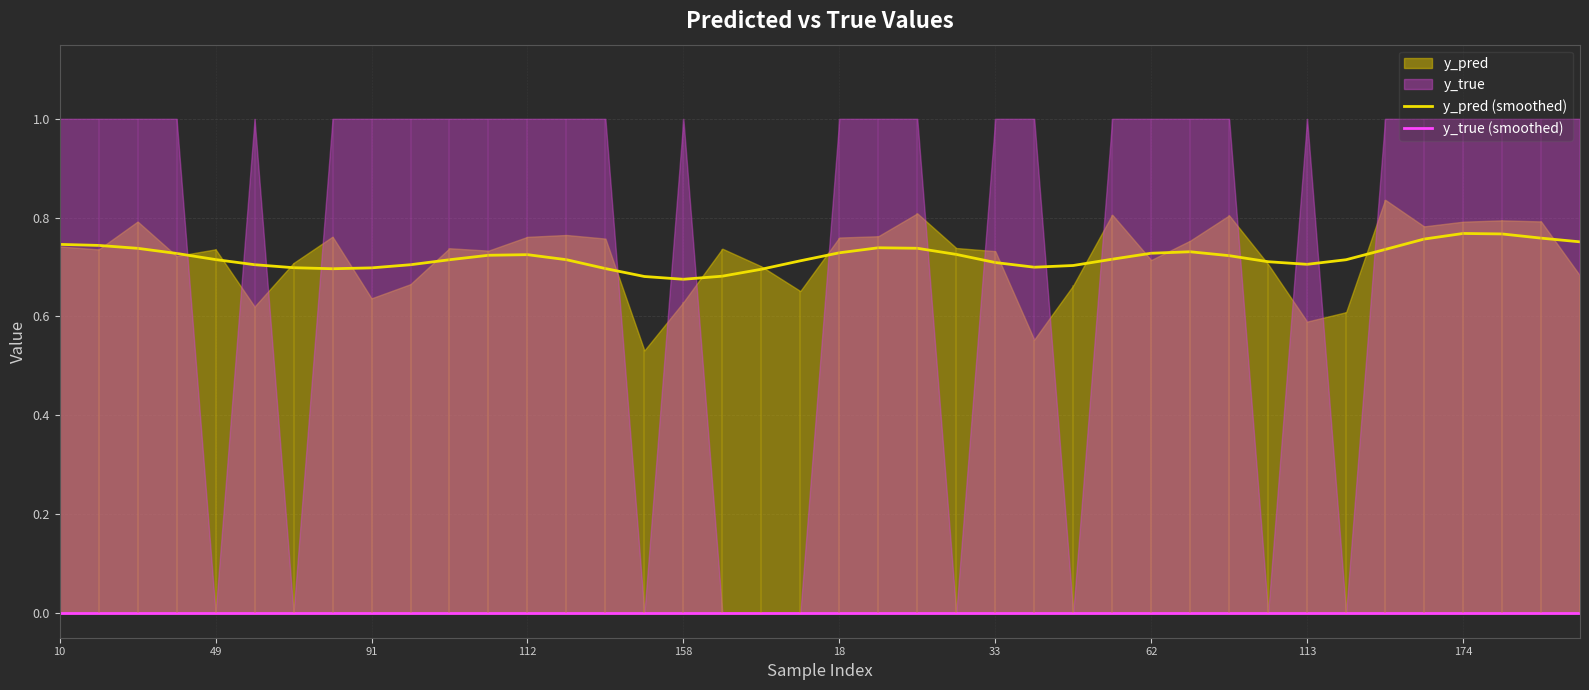

True or false: y_pred (smoothed) has a value of 1.0 at 18.

False